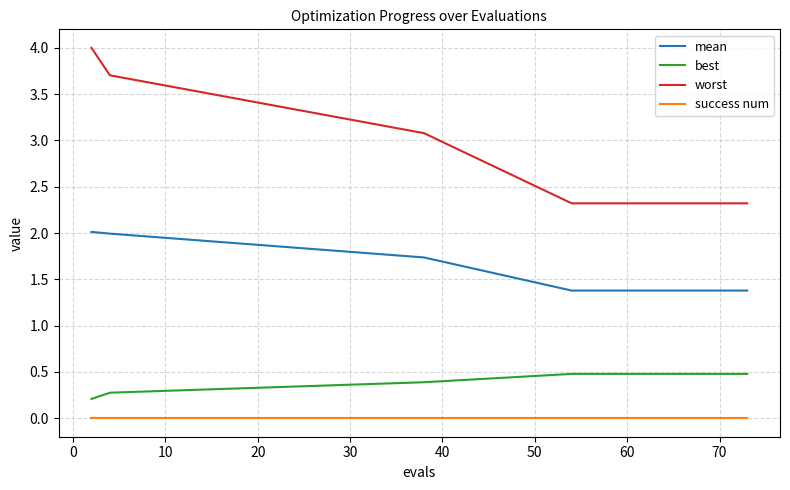

Between 50 and 10, which is larger?

10